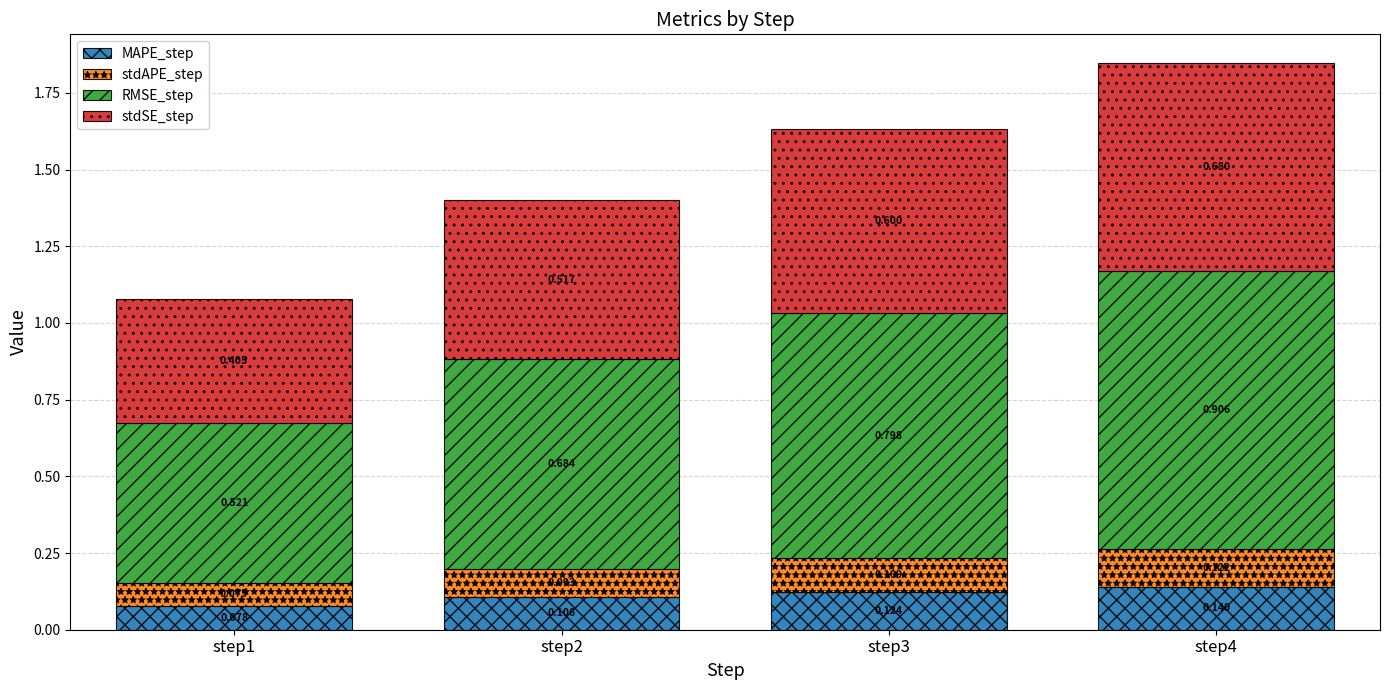

How many RMSE_step values are between 0 and 1?

4